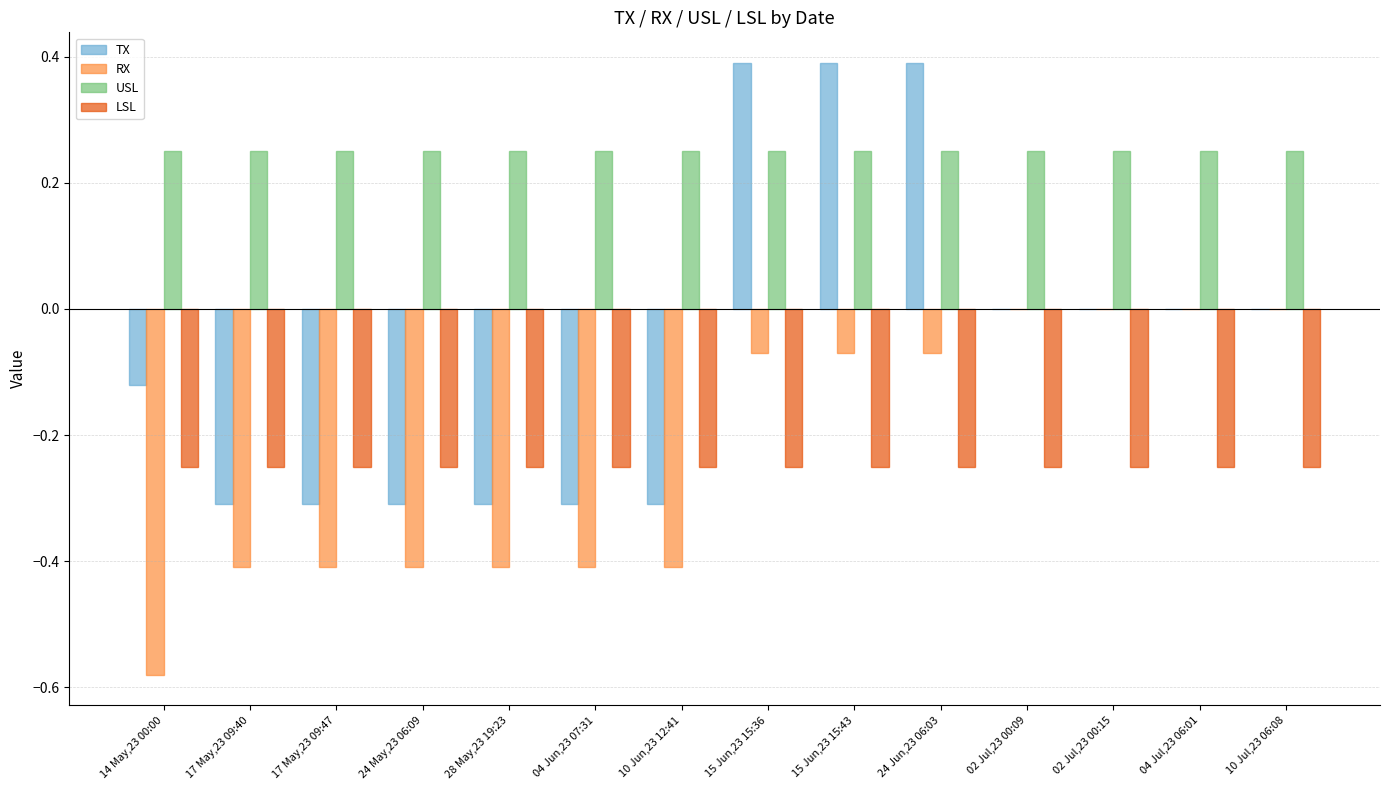

What is the greatest value displayed?

0.4